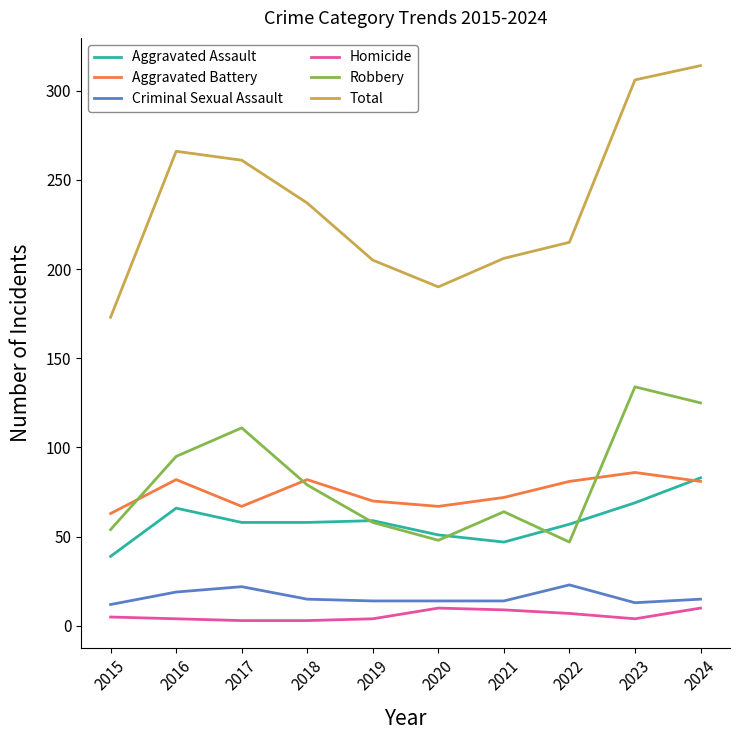

How many values in the Aggravated Battery series are below 81?

5